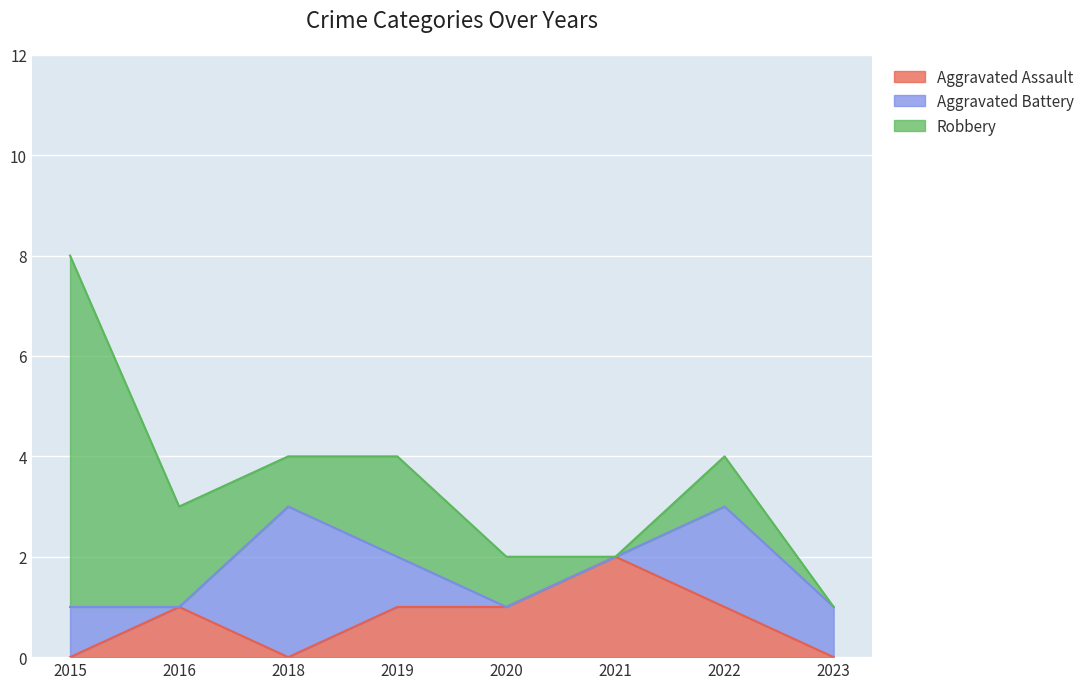

Rank the series by their average value, from lowest to highest.

Aggravated Assault, Aggravated Battery, Robbery